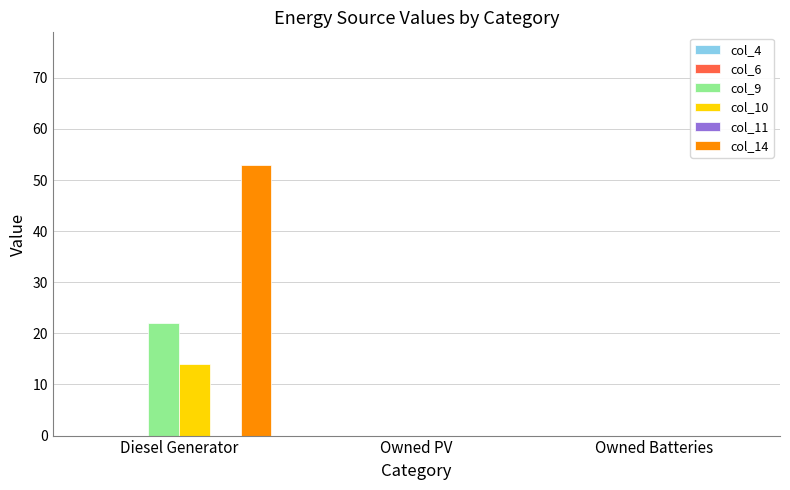

Which series has the largest range (max minus min)?

col_14